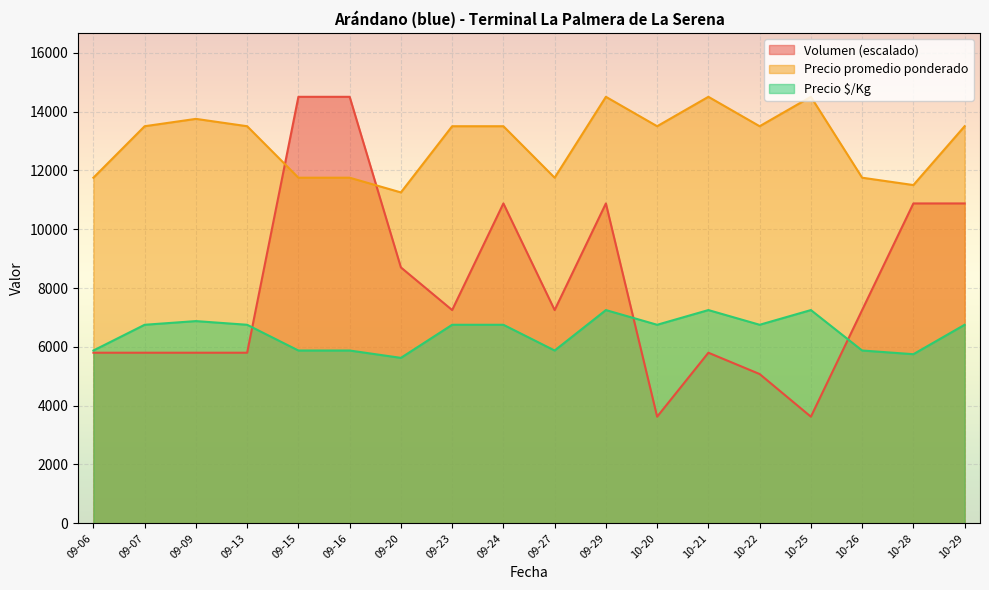

The Precio promedio ponderado series shows 11750 at 10-26. True or false?

True